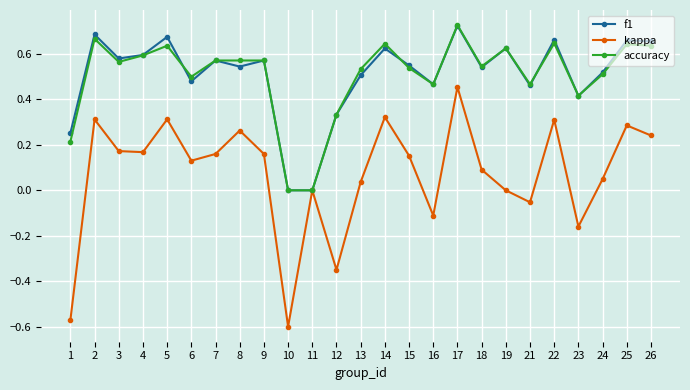

Which label corresponds to the smallest value in the chart?

10